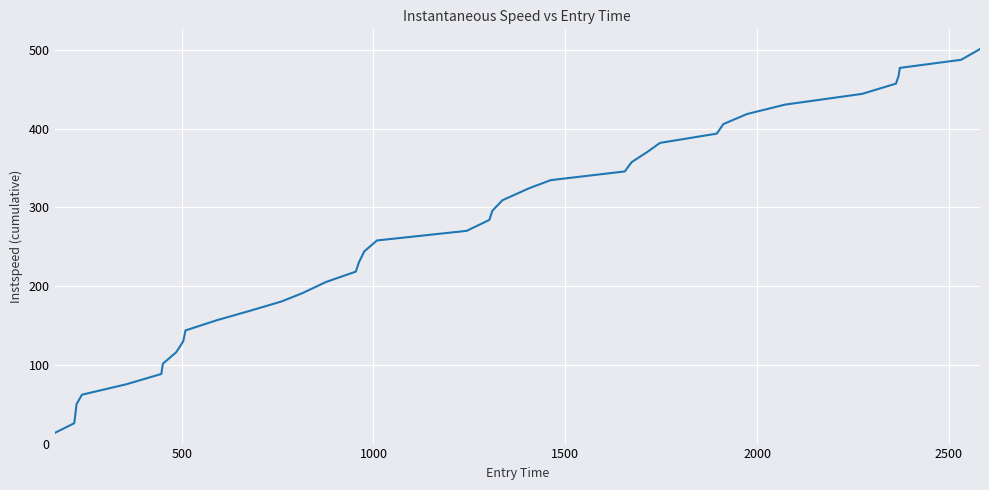

What is the minimum value shown in the chart?

13.5